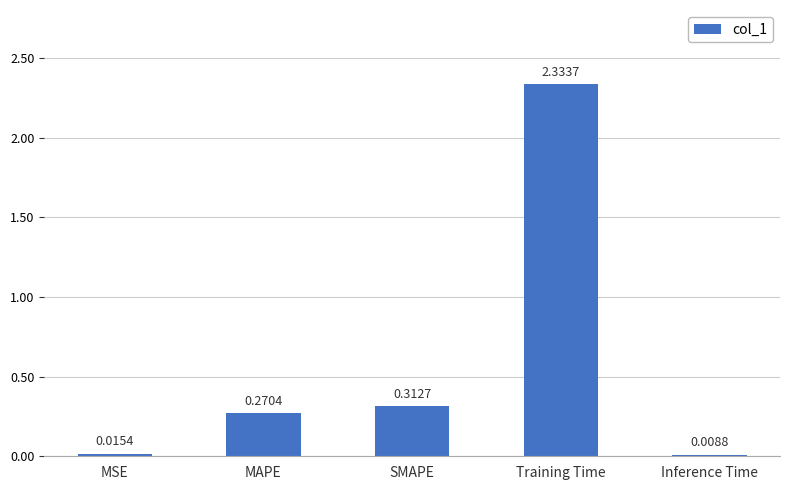

What is the change in value from MAPE to Inference Time?

-0.3